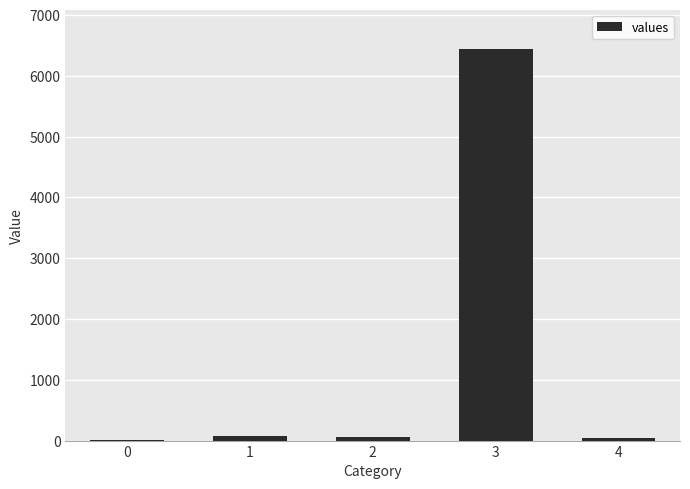

What is the greatest value displayed?

6440.0